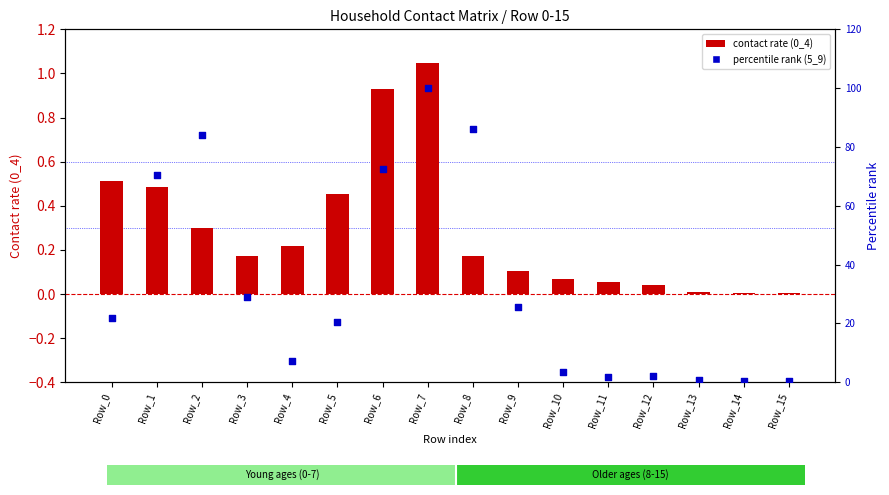

At which category is the sum across all series the highest?

Row_7